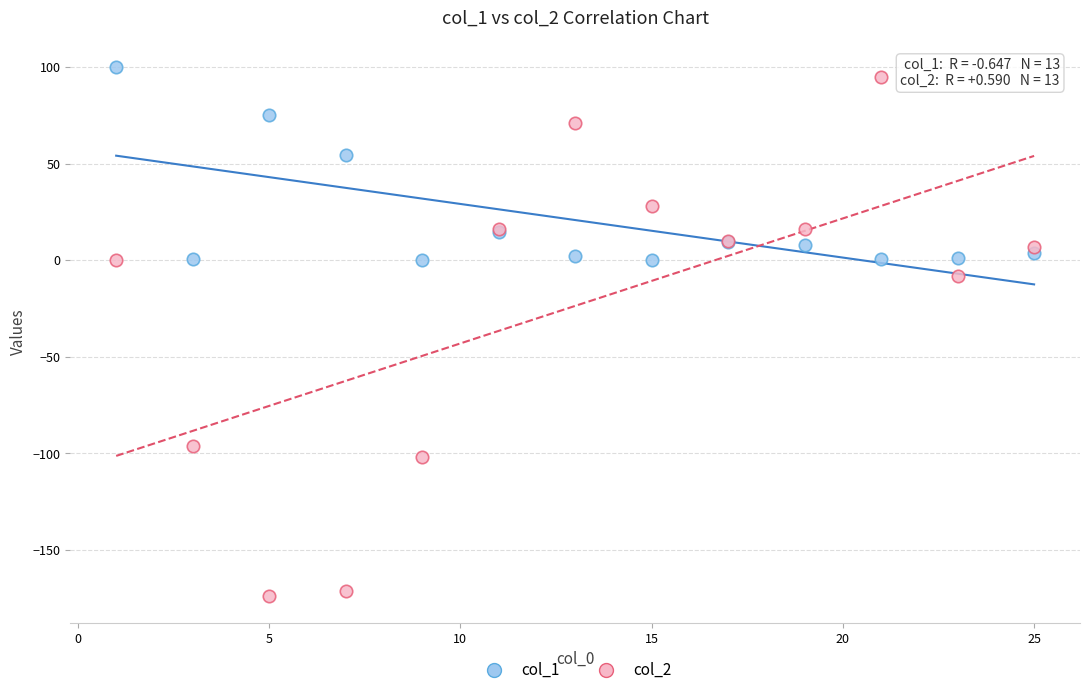

Which series has the widest spread of Y values?

col_2